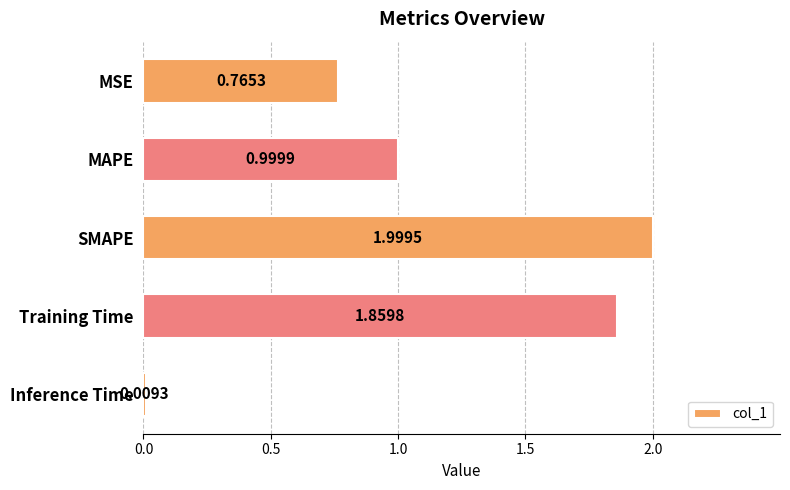

At which label is the value closest to 1?

MAPE